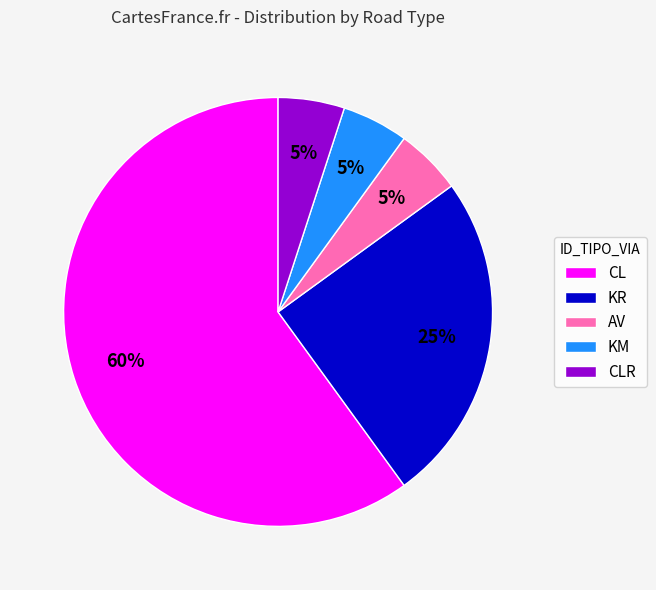

Approximately how many times larger is the value at CLR compared to AV?

1.0